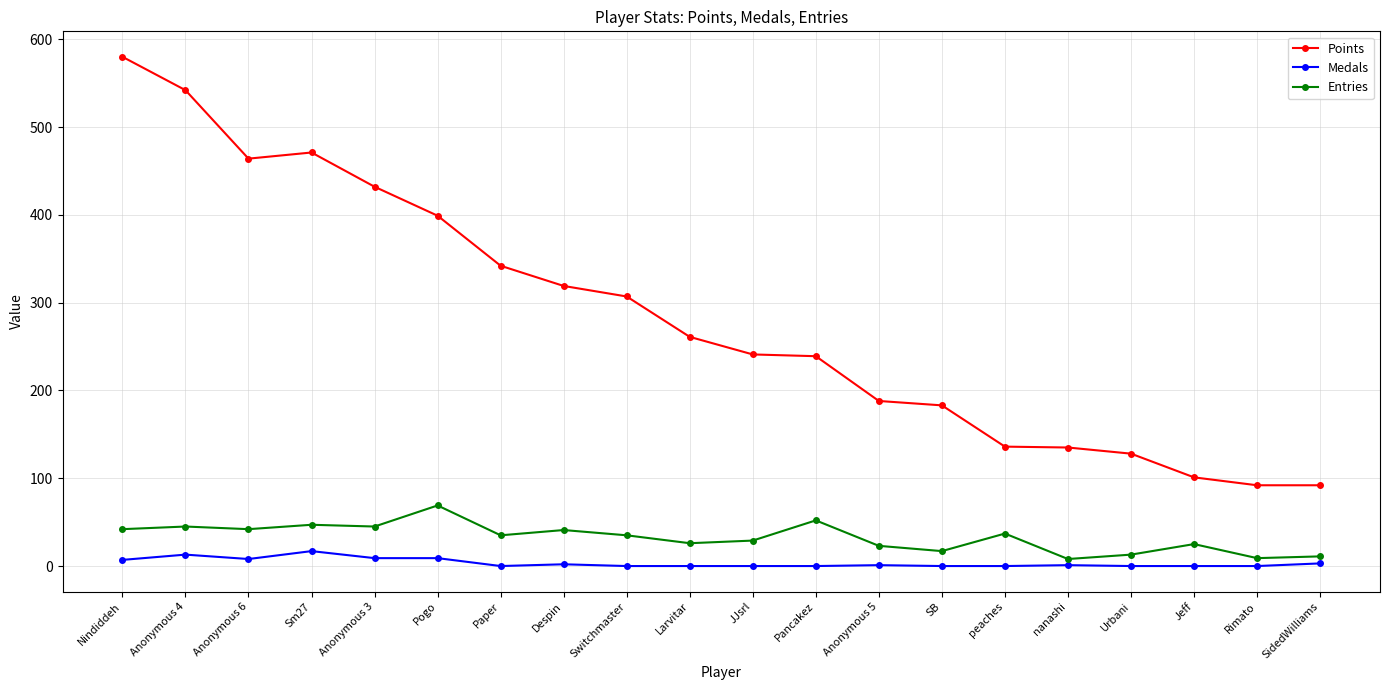

The Points series shows 32 at peaches. True or false?

False